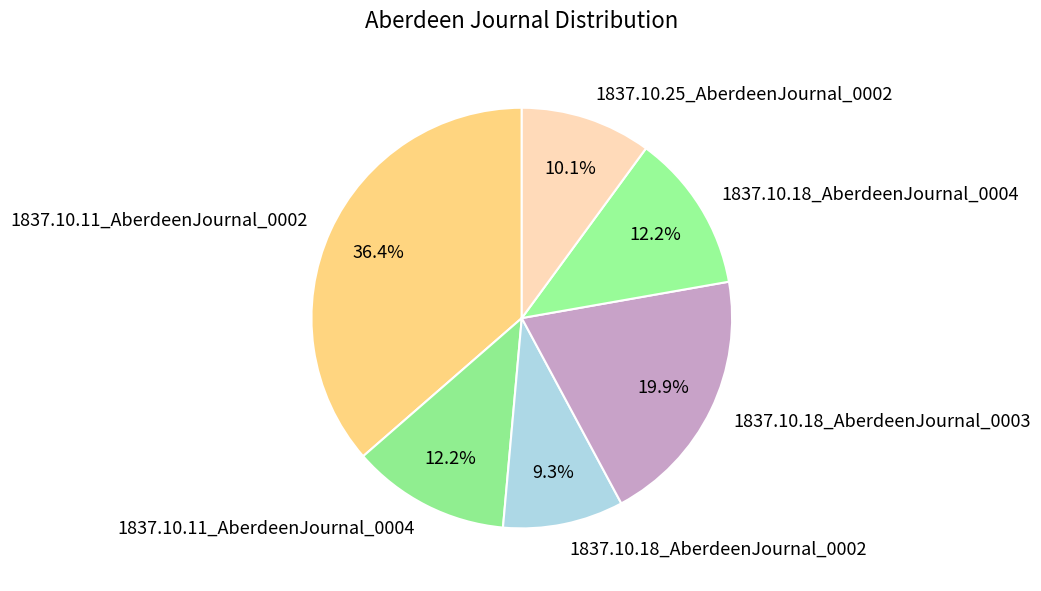

Which category has the biggest portion of the pie?

1837.10.11_AberdeenJournal_0002